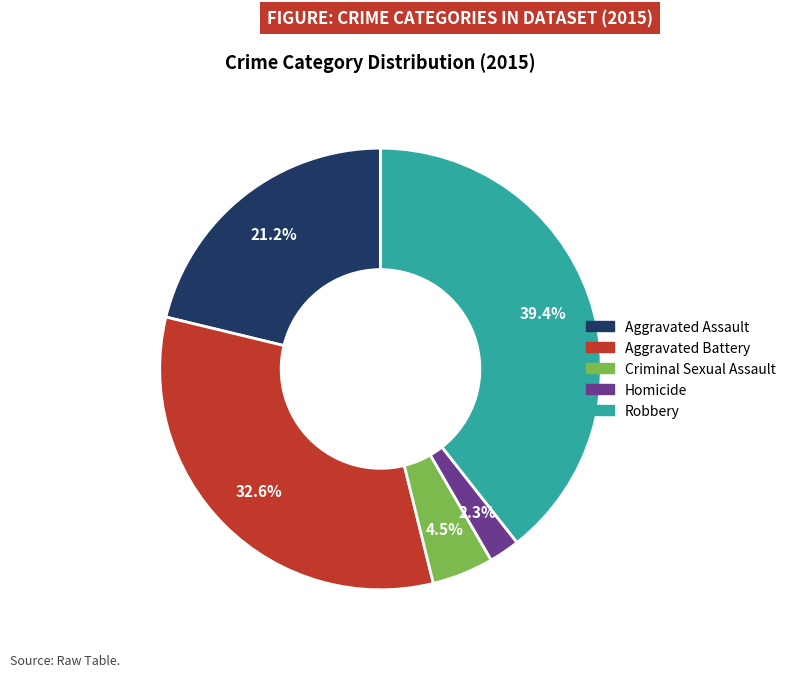

True or false: Aggravated Battery accounts for 33% of the total.

True